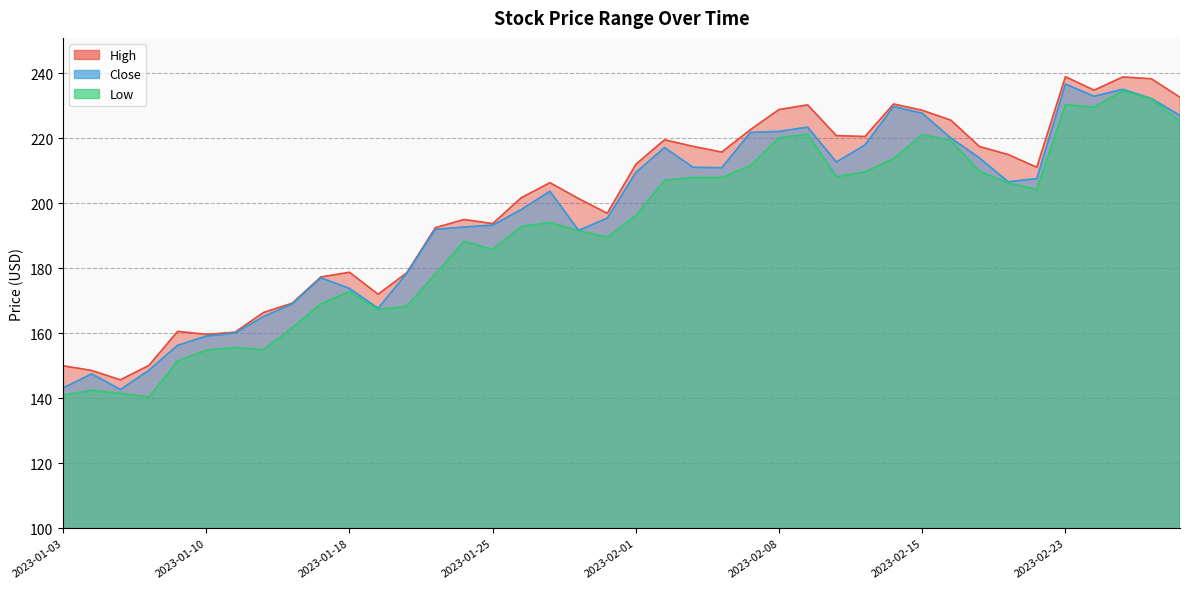

Rank the series by their maximum value, from highest to lowest.

High, Close, Low